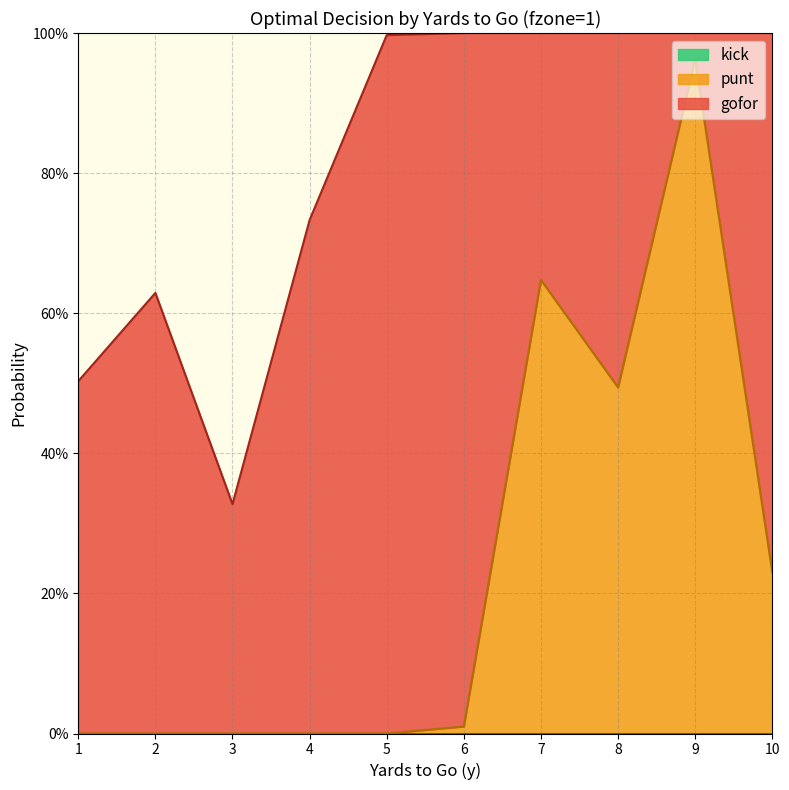

Rank the series by their average value, from highest to lowest.

gofor, punt, kick